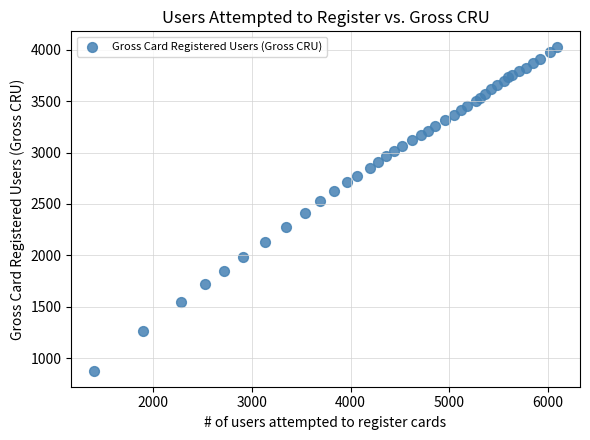

What Y value in the scatter plot is closest to 2450?

2411